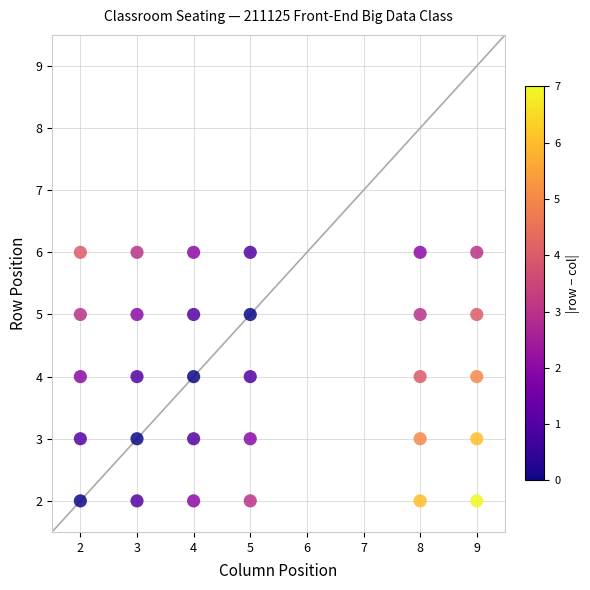

What is the range of X values (max minus min)?

7